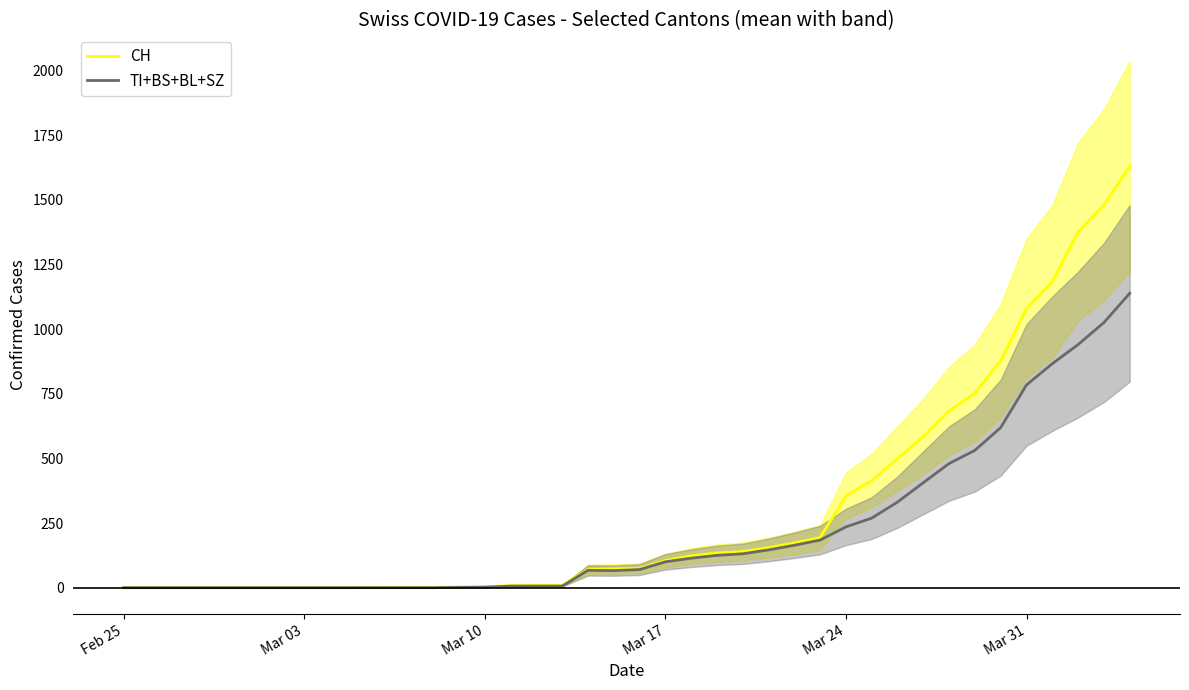

What is the highest value of the TI+BS+BL+SZ series?

1138